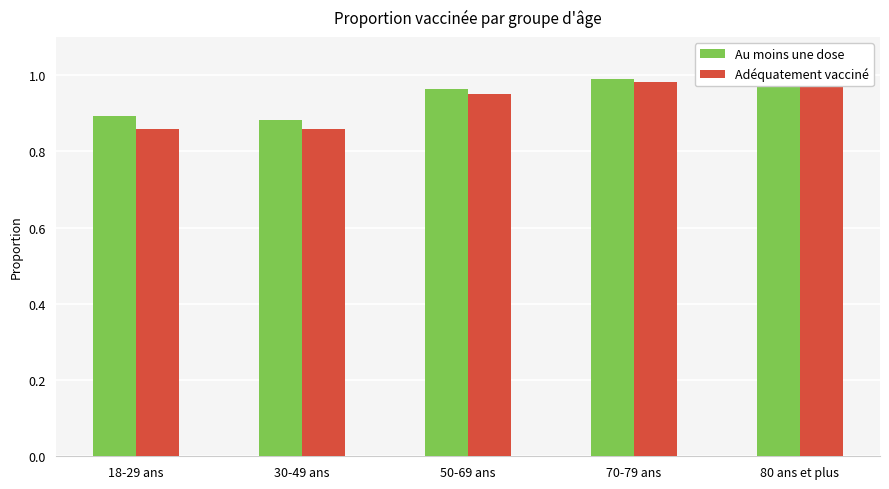

What is the sum of all Adéquatement vacciné values?

4.6